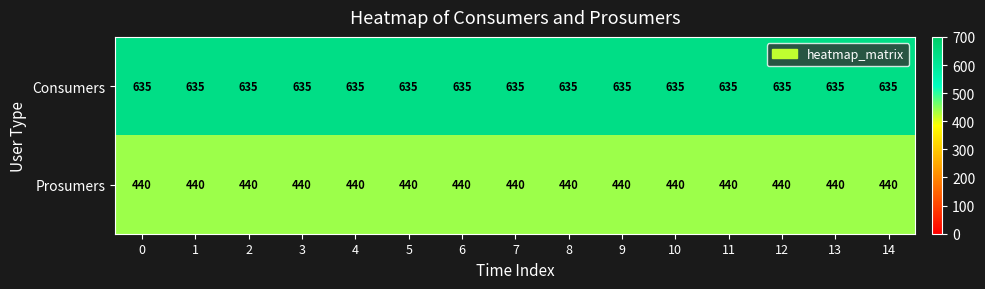

What is the spread (max minus min) of values at 4?

195